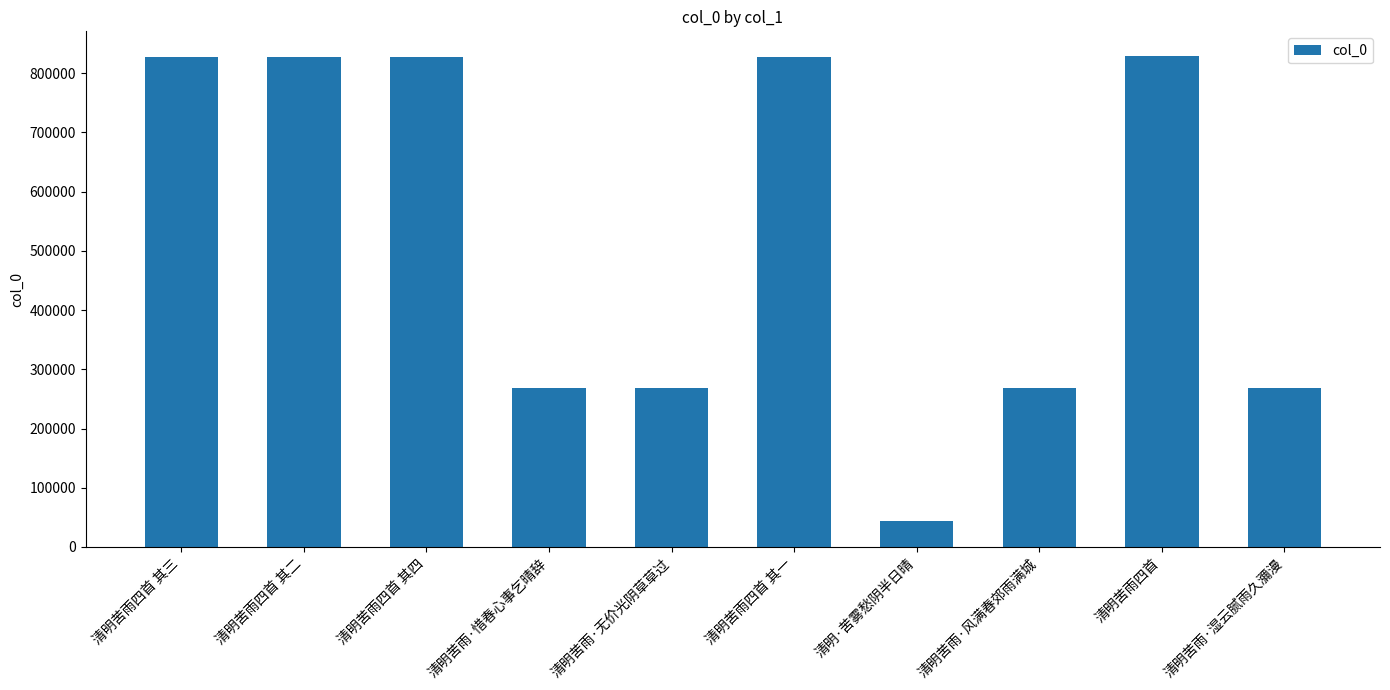

How many data points are less than 827439?

5